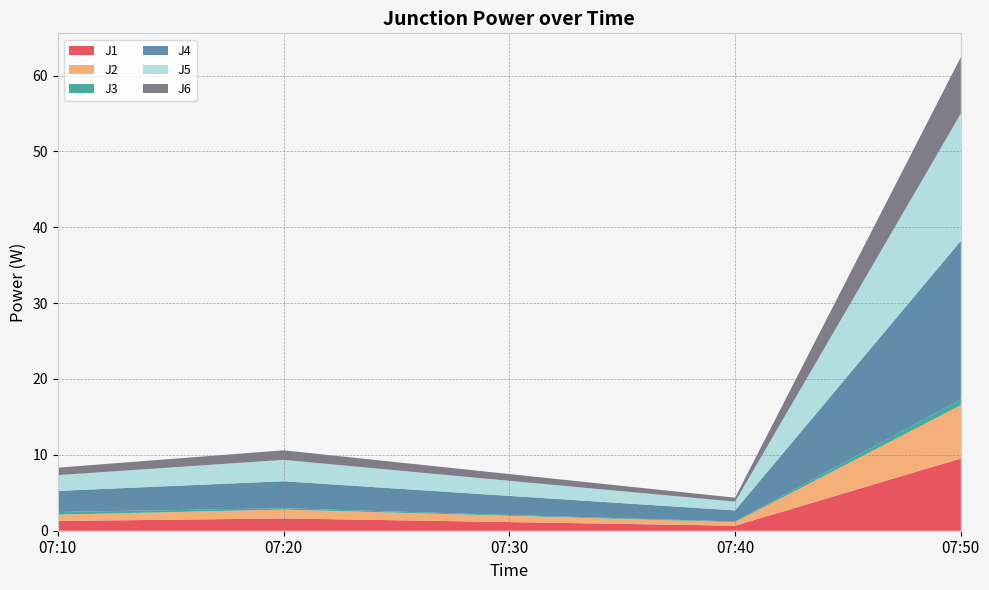

Reading left to right, what are all the values shown in this chart?

J1: 1.3	1.6	1.1	0.7	9.5
J2: 0.8	1.2	0.8	0.5	7.0
J3: 0.3	0.2	0.1	0.1	0.8
J4: 2.8	3.5	2.5	1.5	20.9
J5: 2.1	2.8	2.0	1.1	16.8
J6: 1.0	1.3	0.9	0.5	7.5